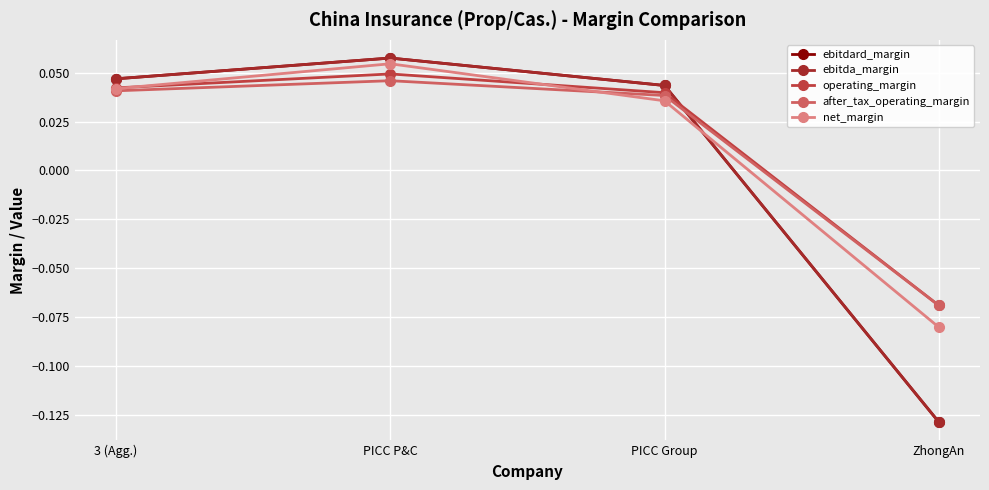

True or false: net_margin has a value of 0.0 at 3 (Agg.).

True